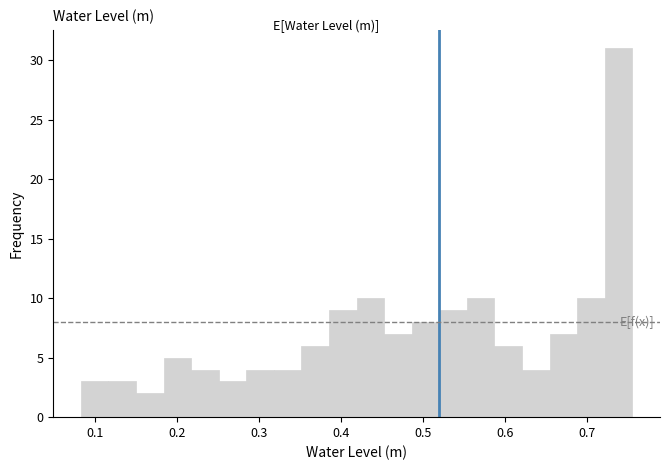

Read against the x-axis, roughly where is the centre of the tallest bar?

0.74